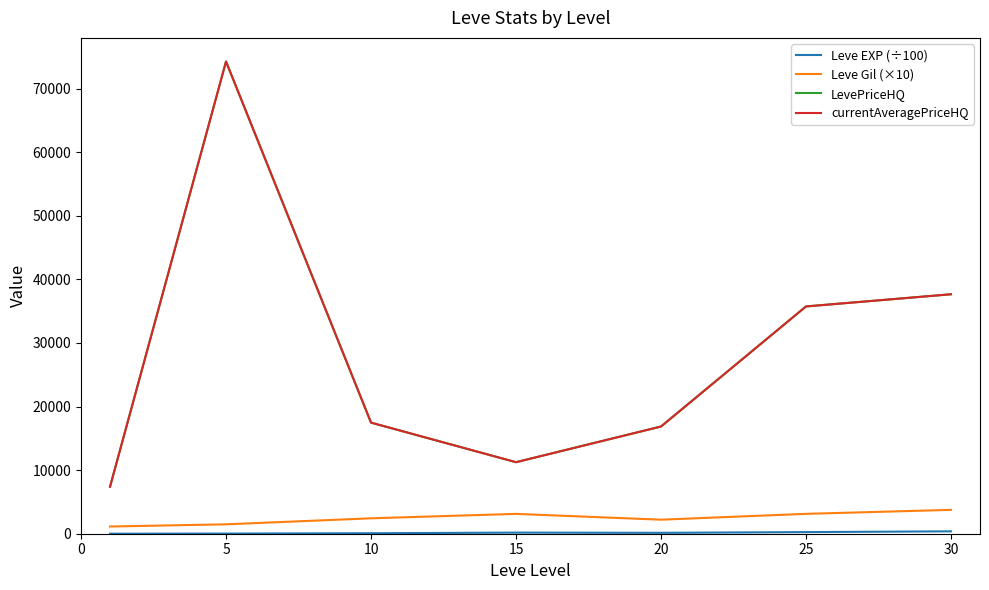

True or false: currentAveragePriceHQ and LevePriceHQ intersect in this chart.

False